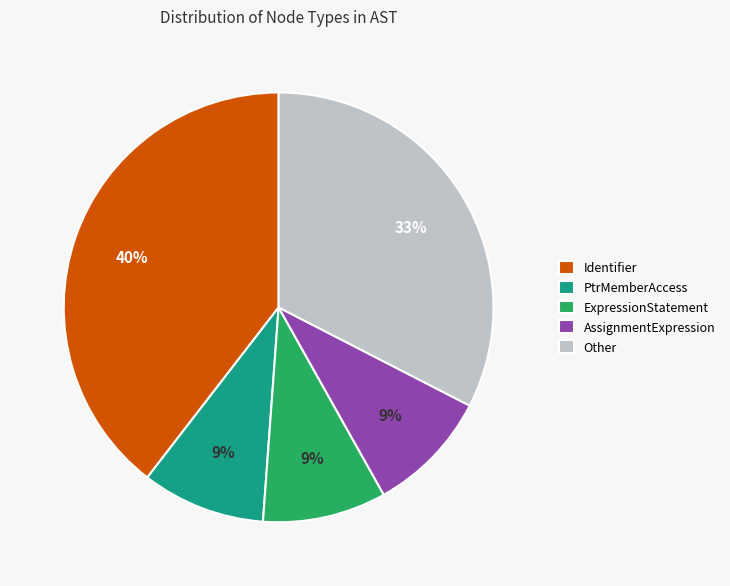

To the nearest percent, what percentage of the pie is PtrMemberAccess?

9%